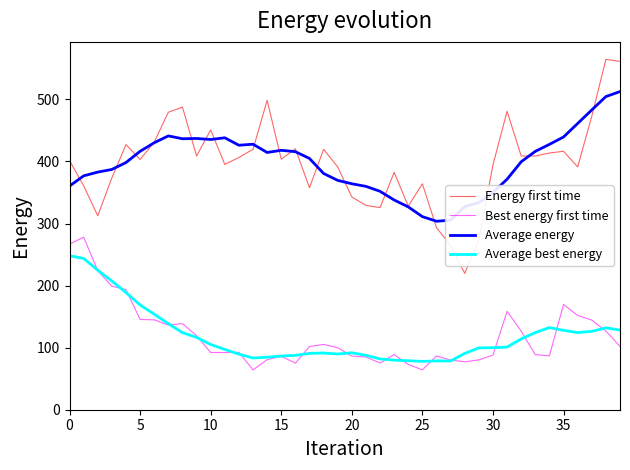

Rank the series by their maximum value, from highest to lowest.

Energy first time, Average energy, Best energy first time, Average best energy